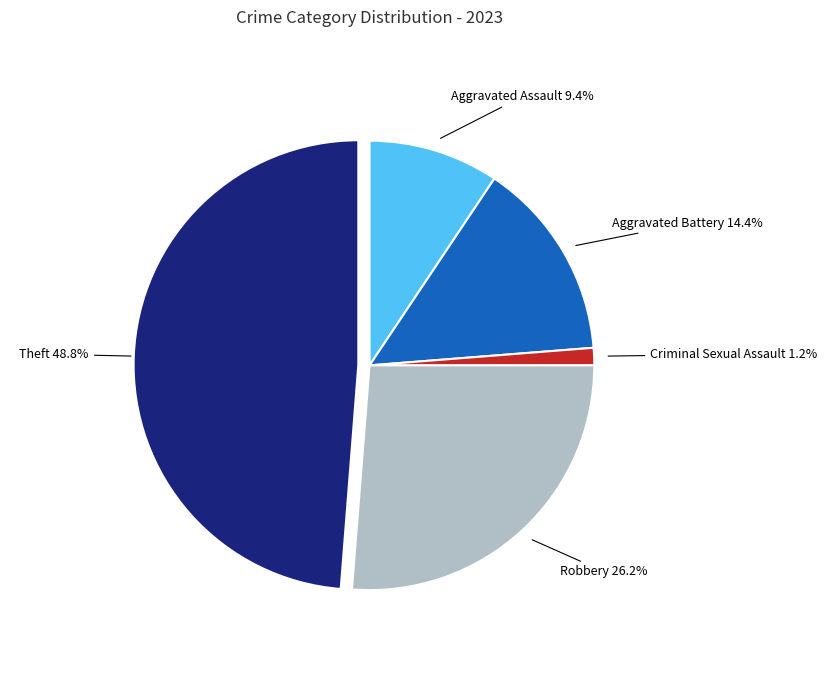

How much of the chart is everything except Aggravated Assault?

90.6%